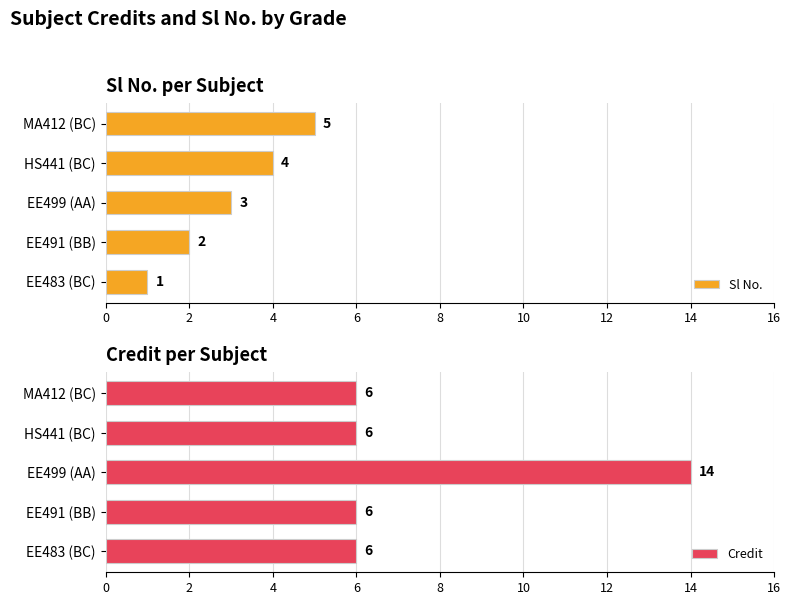

At which label is Sl No. closest to 3?

EE499 (AA)